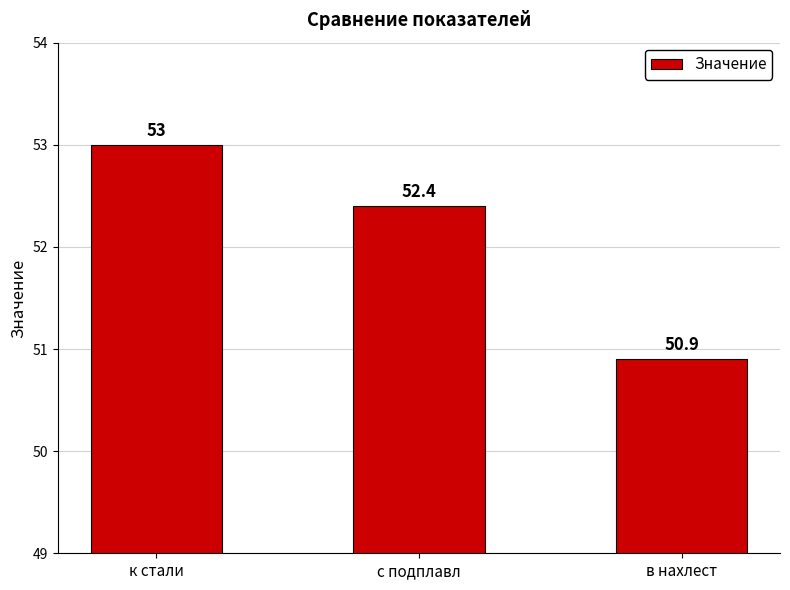

What is the label of the 3rd bar from the left?

в нахлест